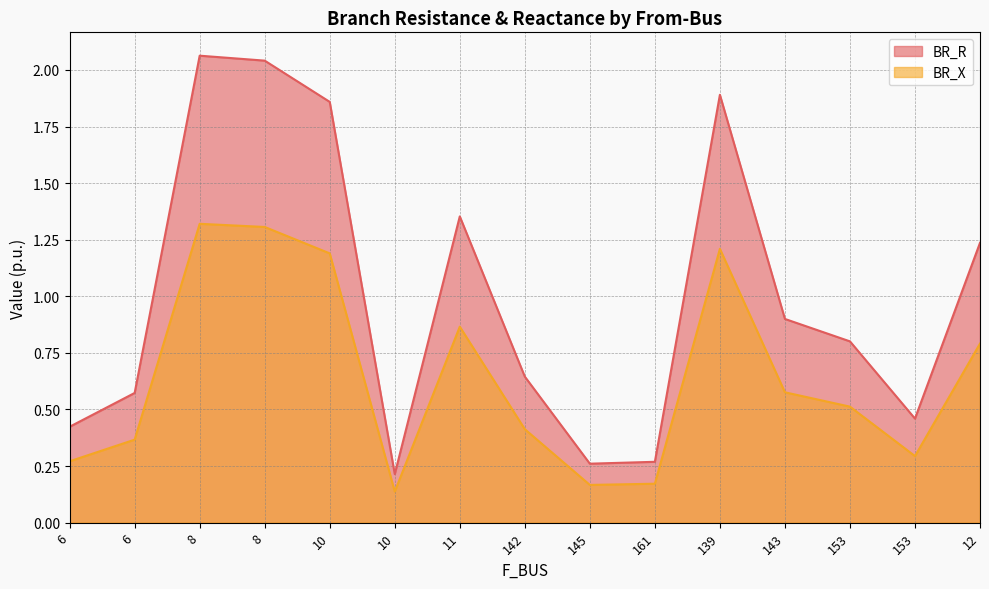

True or false: BR_R and BR_X cross at least once.

False